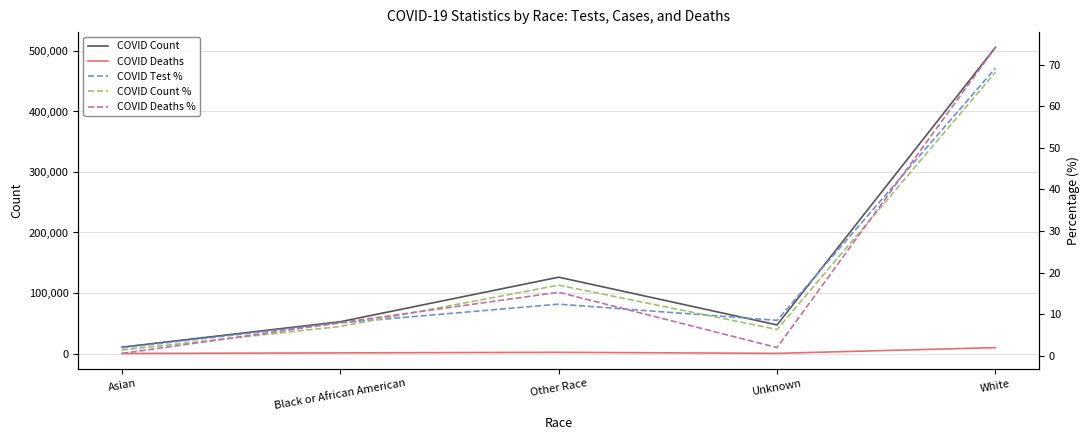

In COVID Deaths %, how many points are higher than both neighbors (excluding endpoints)?

1